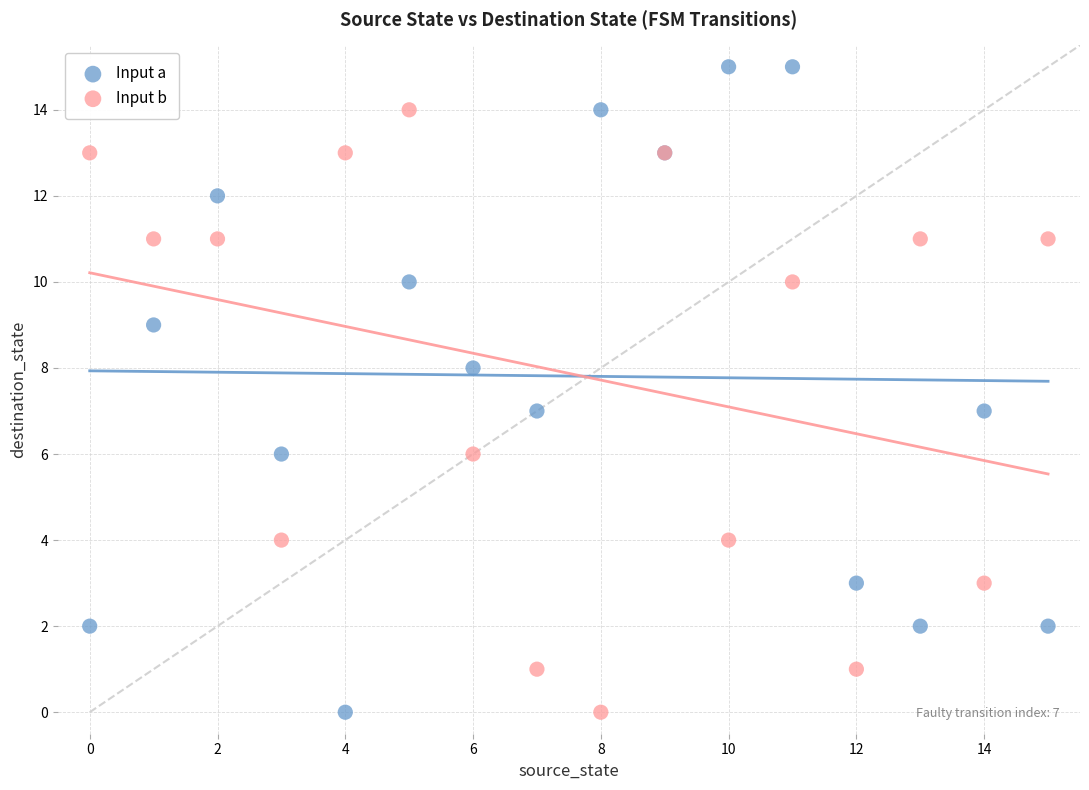

Which series has the largest Y range (max minus min)?

Input a